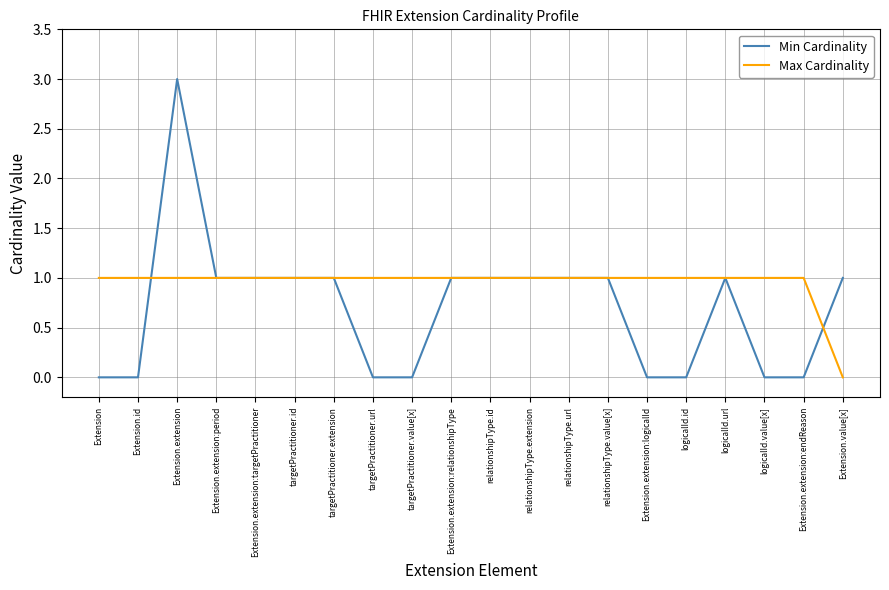

At which label does Min Cardinality first exceed 1?

Extension.extension